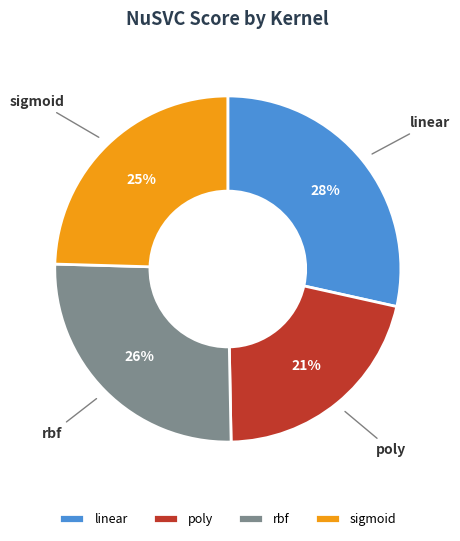

Which has a higher value, linear or sigmoid?

linear